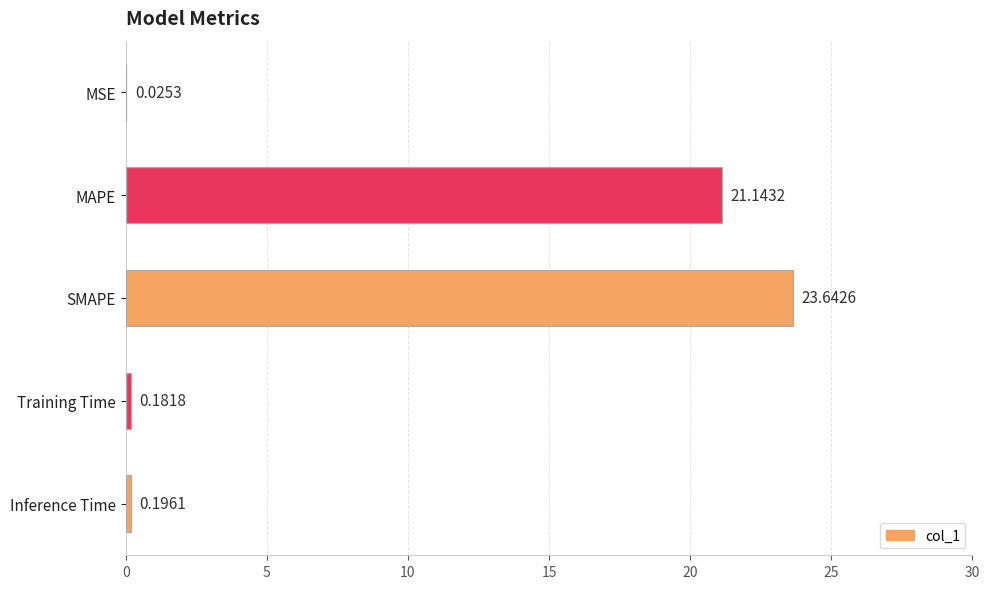

What is the sum of all values?

45.2